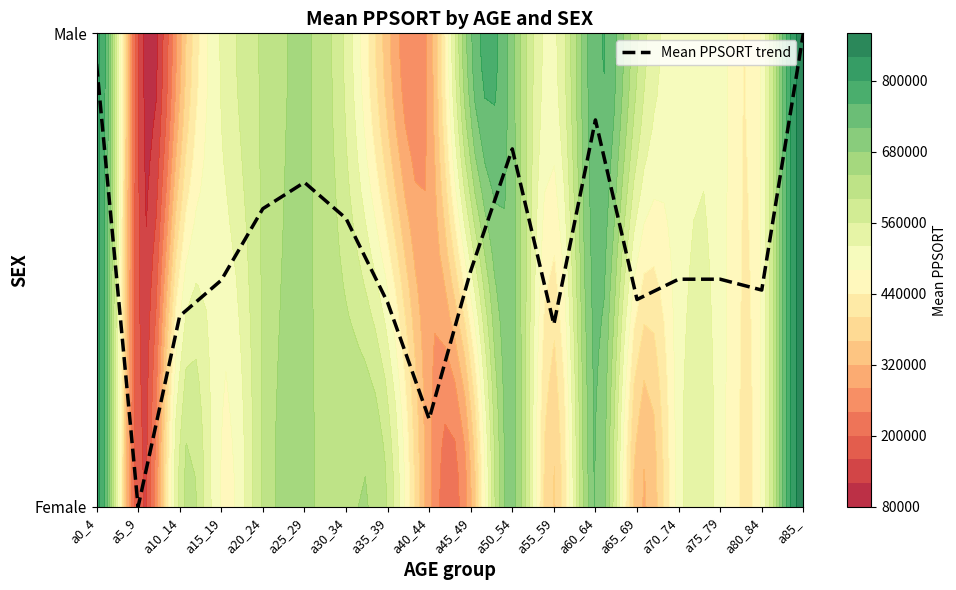

Between a5_9 and a15_19, which is larger?

a15_19